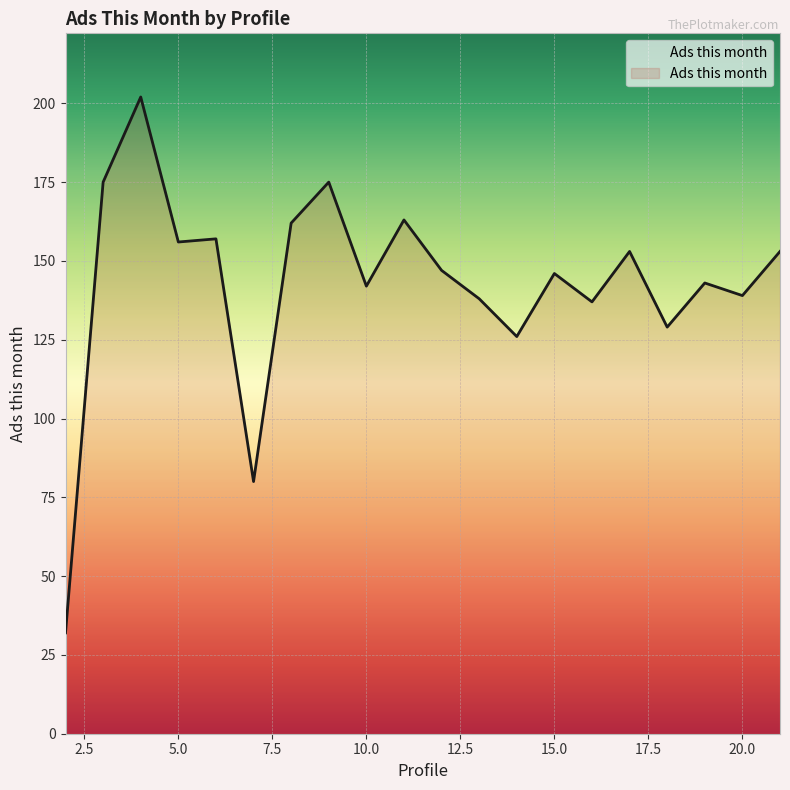

What is the maximum value shown in the chart?

202